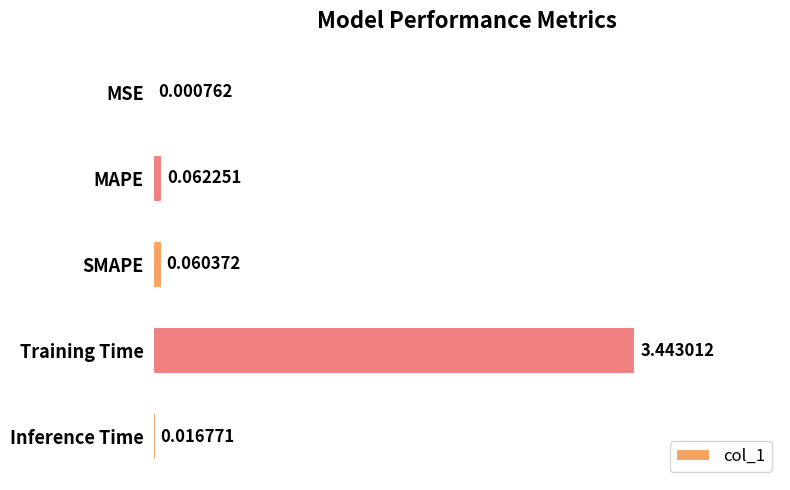

Which label corresponds to the largest value in the chart?

Training Time